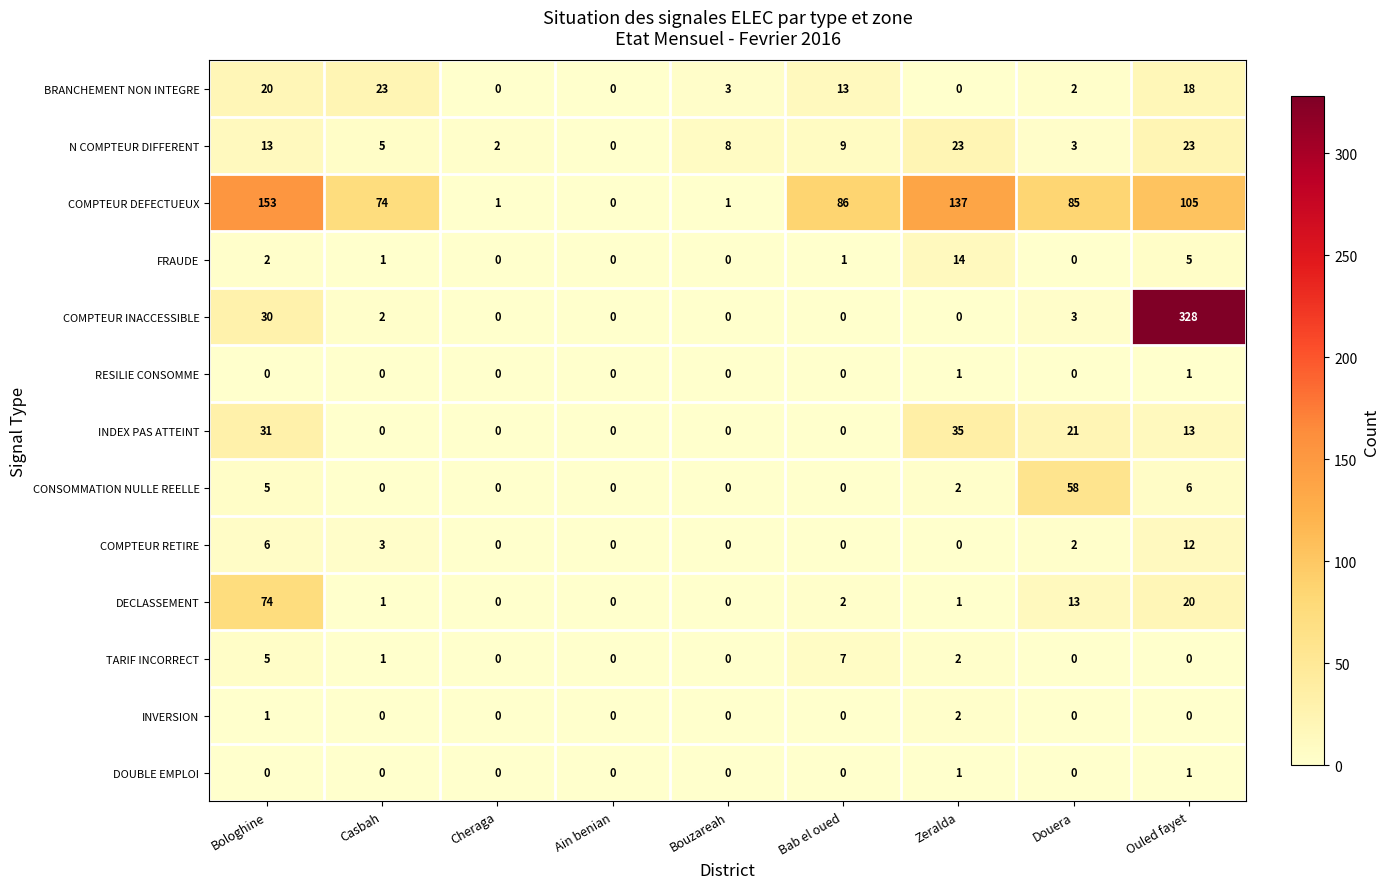

What is the maximum value shown in the chart?

328